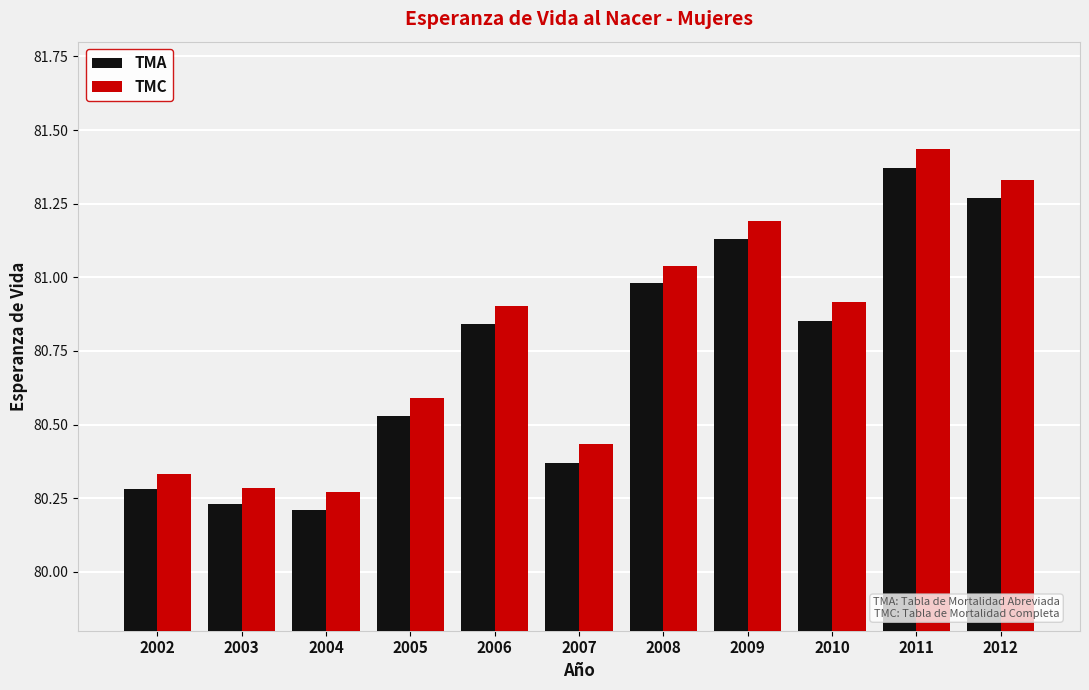

How many bars are there in total?

22